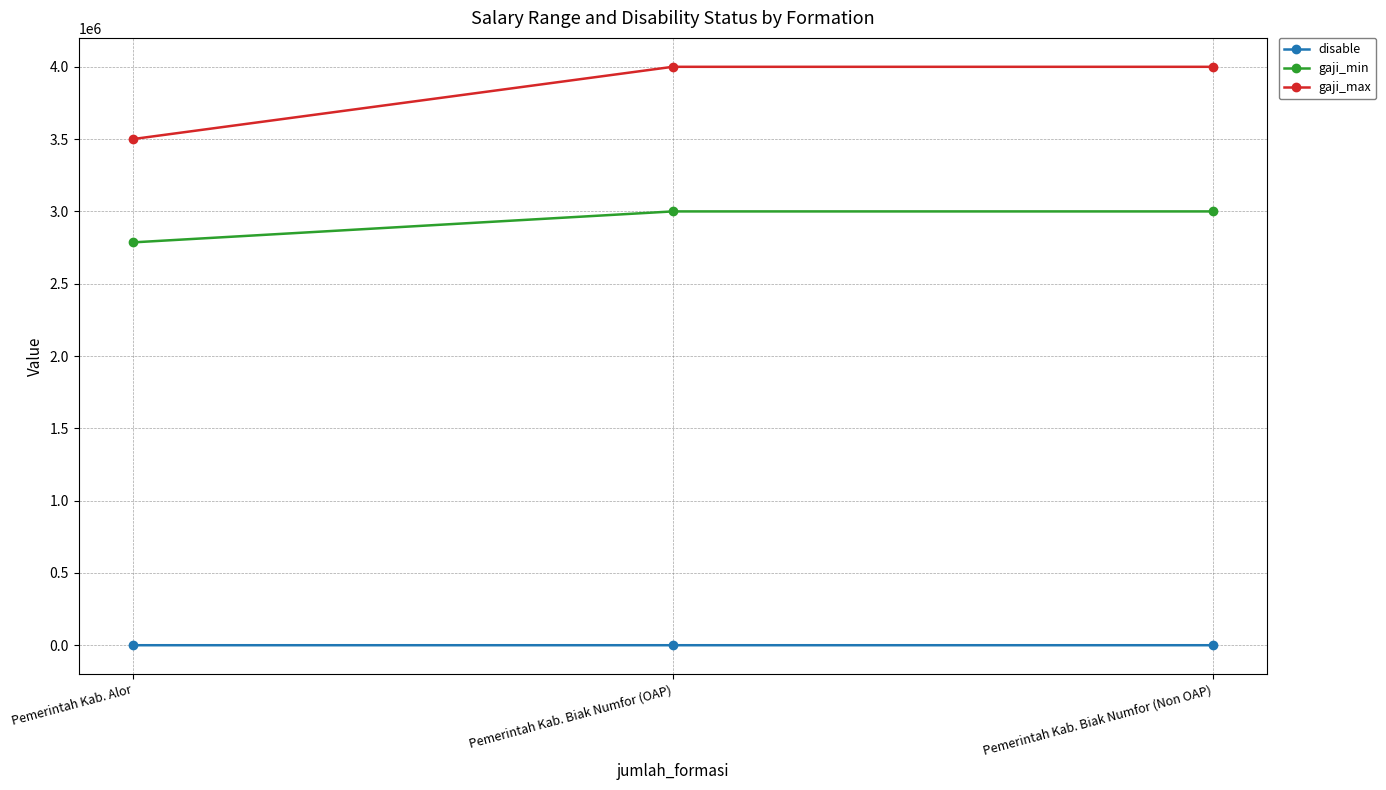

What is the value of the gaji_max point at the 2nd from the left?

4000000